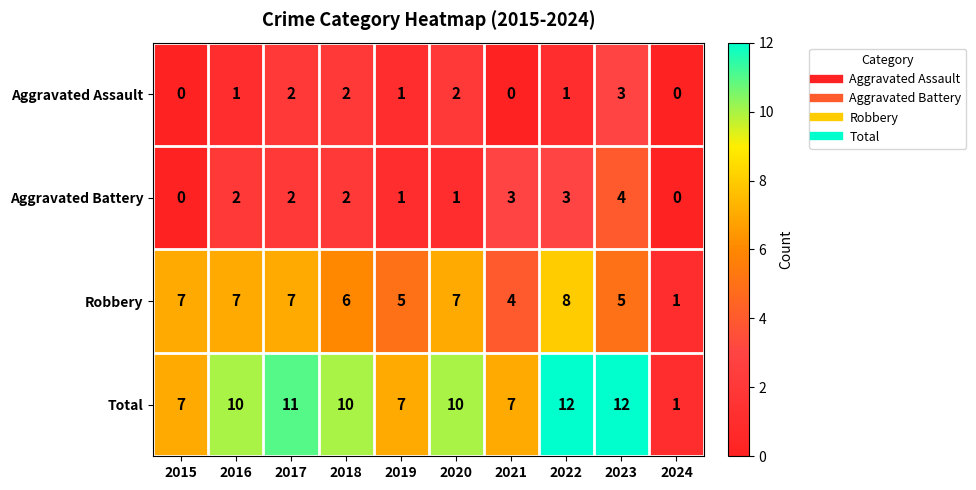

Is it true that Robbery equals 11 at 2016?

False